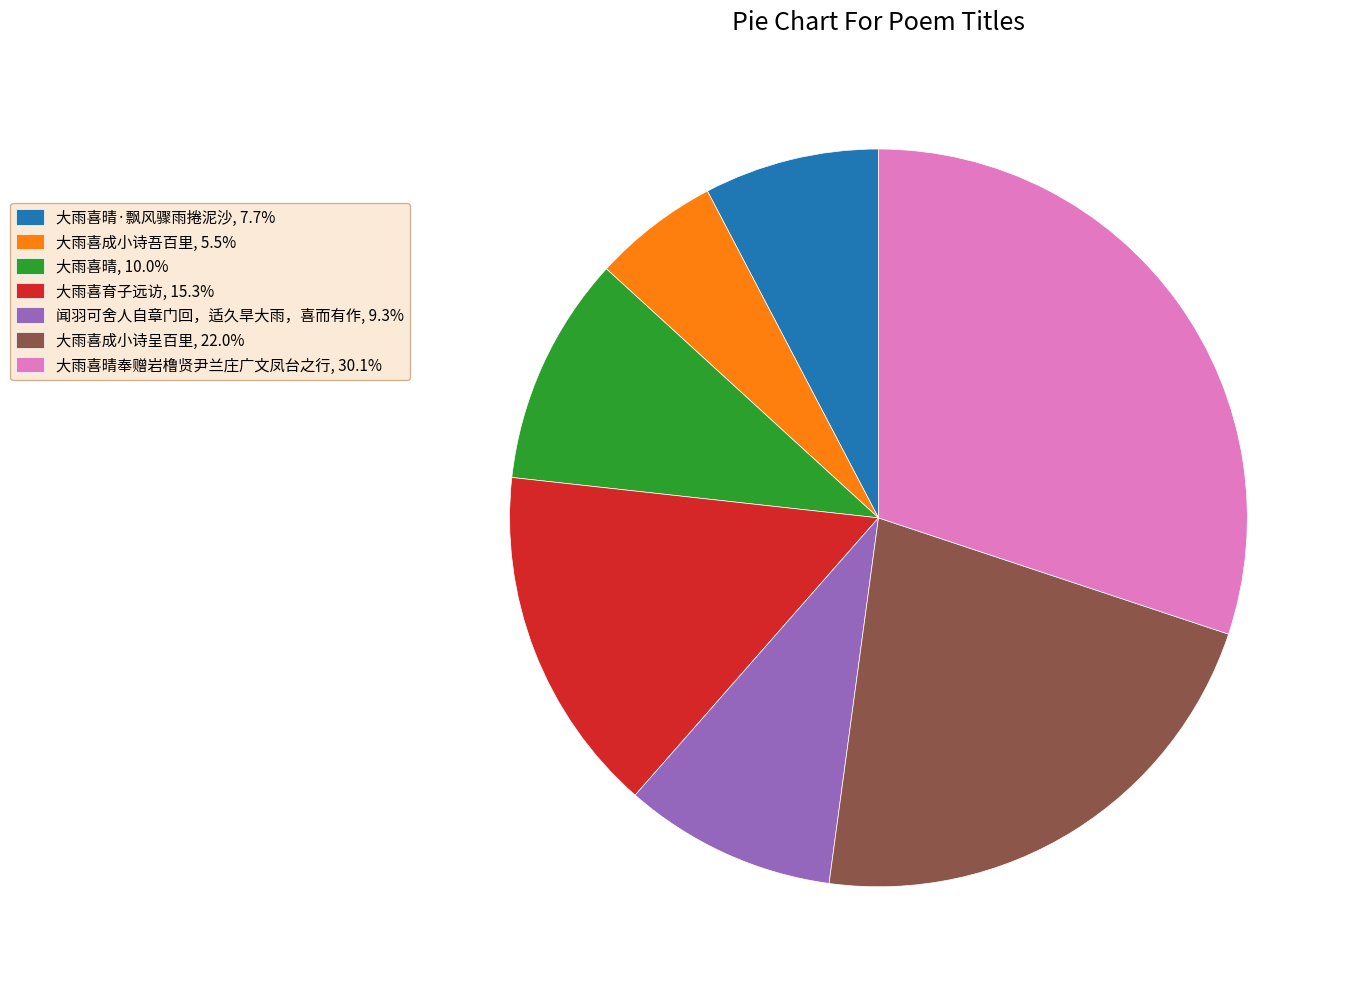

Is the sum of 大雨喜成小诗呈百里, 22.0% and 大雨喜育子远访, 15.3% greater than half?

No